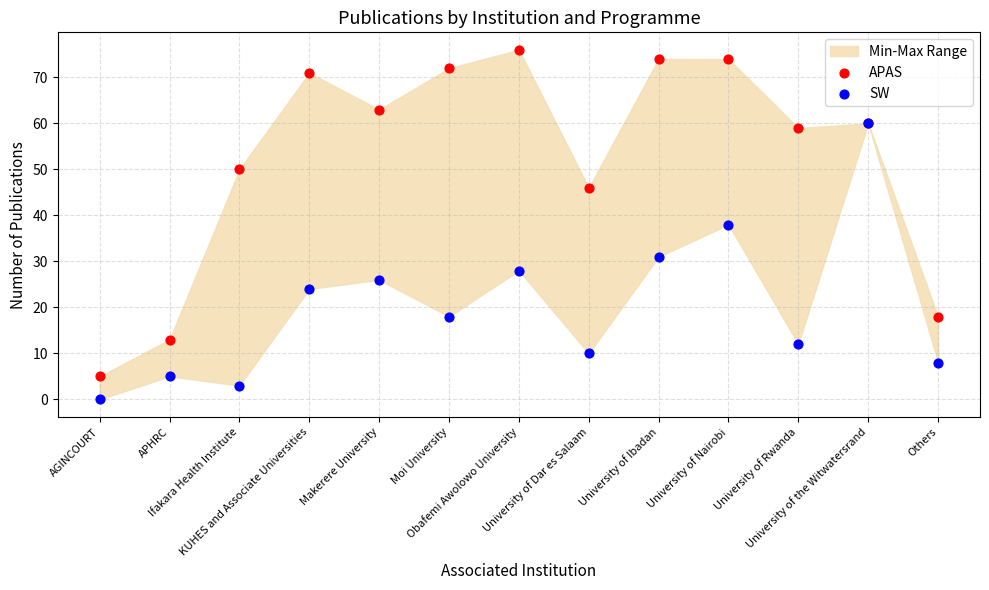

In the APAS series, what Y value is closest to 40?

46